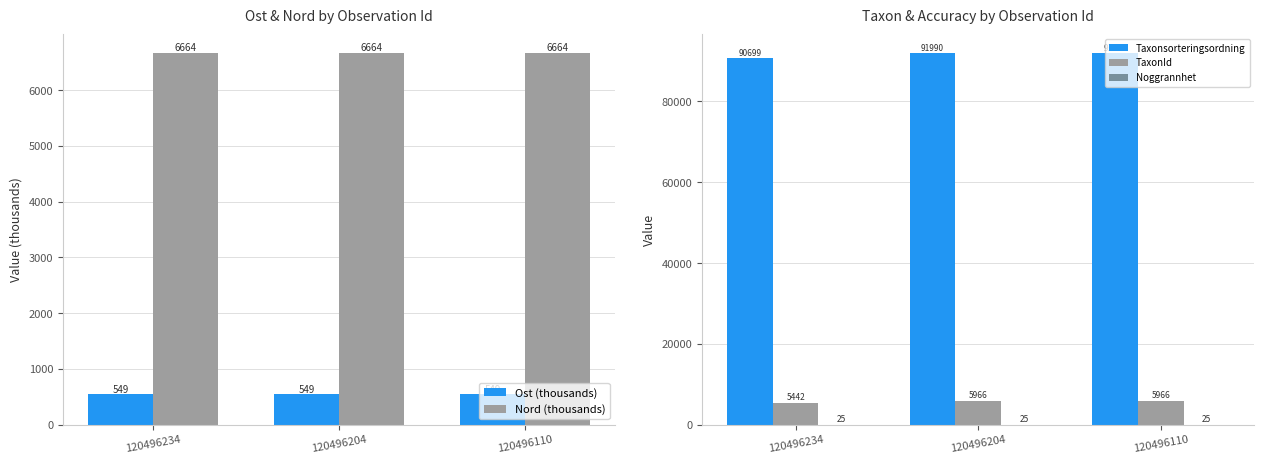

Read the Taxonsorteringsordning value at 120496234.

90699